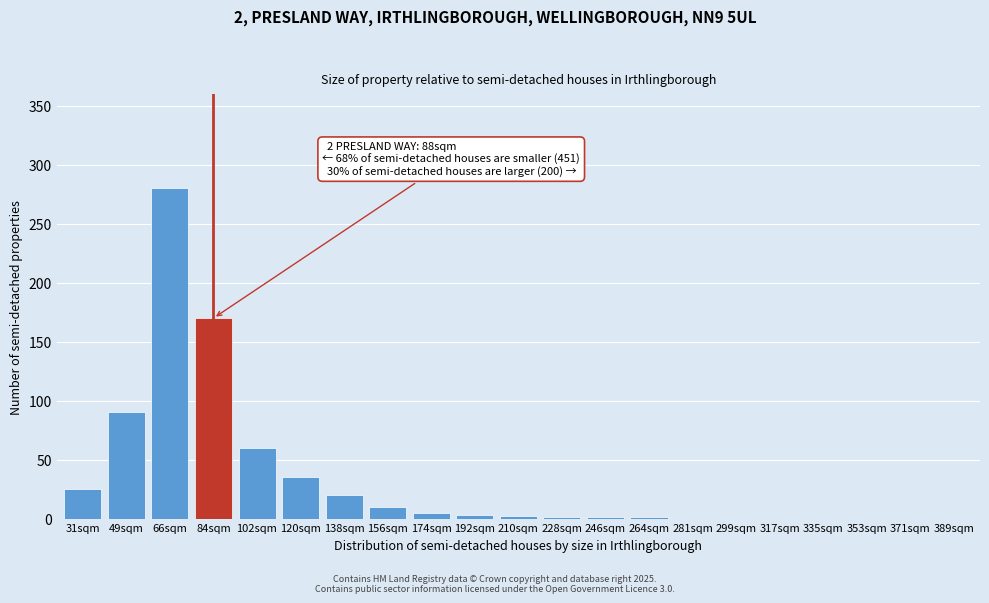

The chart shows a value of 0 at 371sqm. True or false?

True